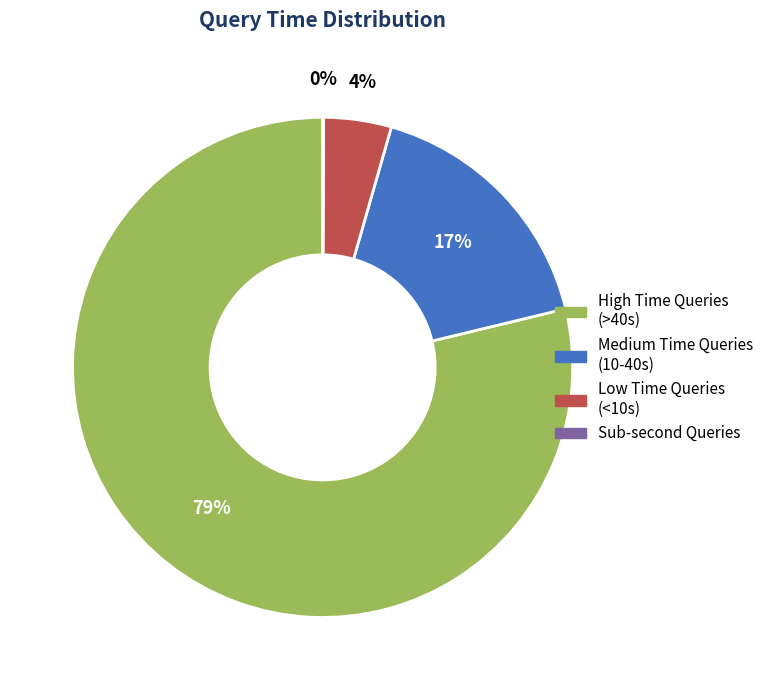

To the nearest percent, what is the difference between the largest and smallest slice percentages?

79%